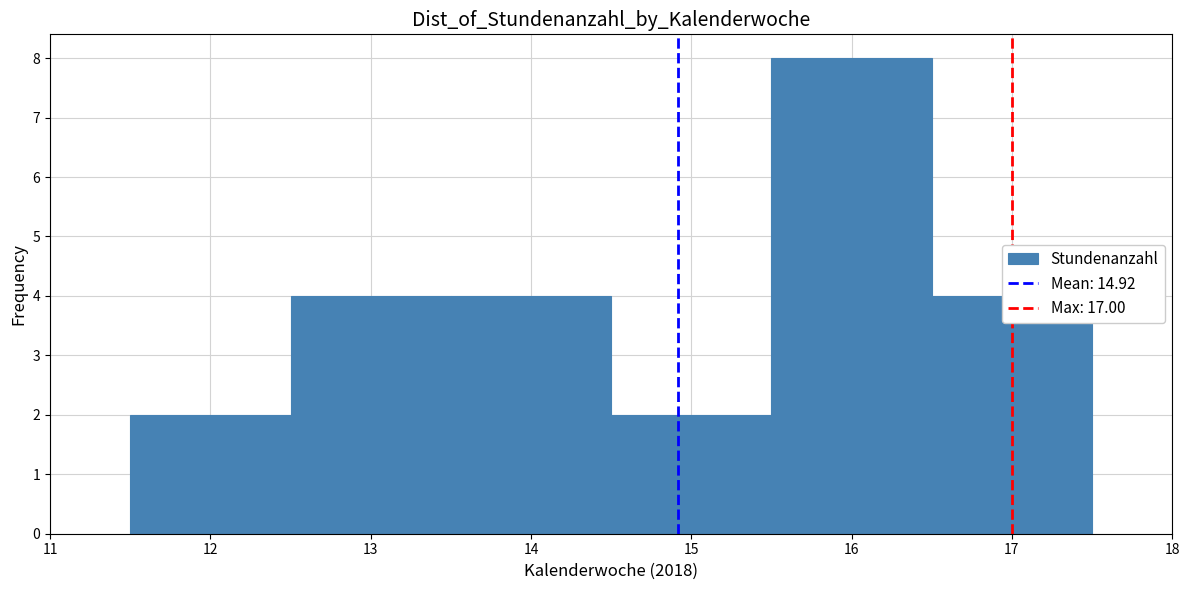

Reading left to right, transcribe this chart: for each bar, give the range it covers on the x-axis and its height. The values are not printed on the chart, so give them approximately, as read against the axis.

11.5 to 12.5: 2
12.5 to 13.5: 4
13.5 to 14.5: 4
14.5 to 15.5: 2
15.5 to 16.5: 8
16.5 to 17.5: 4